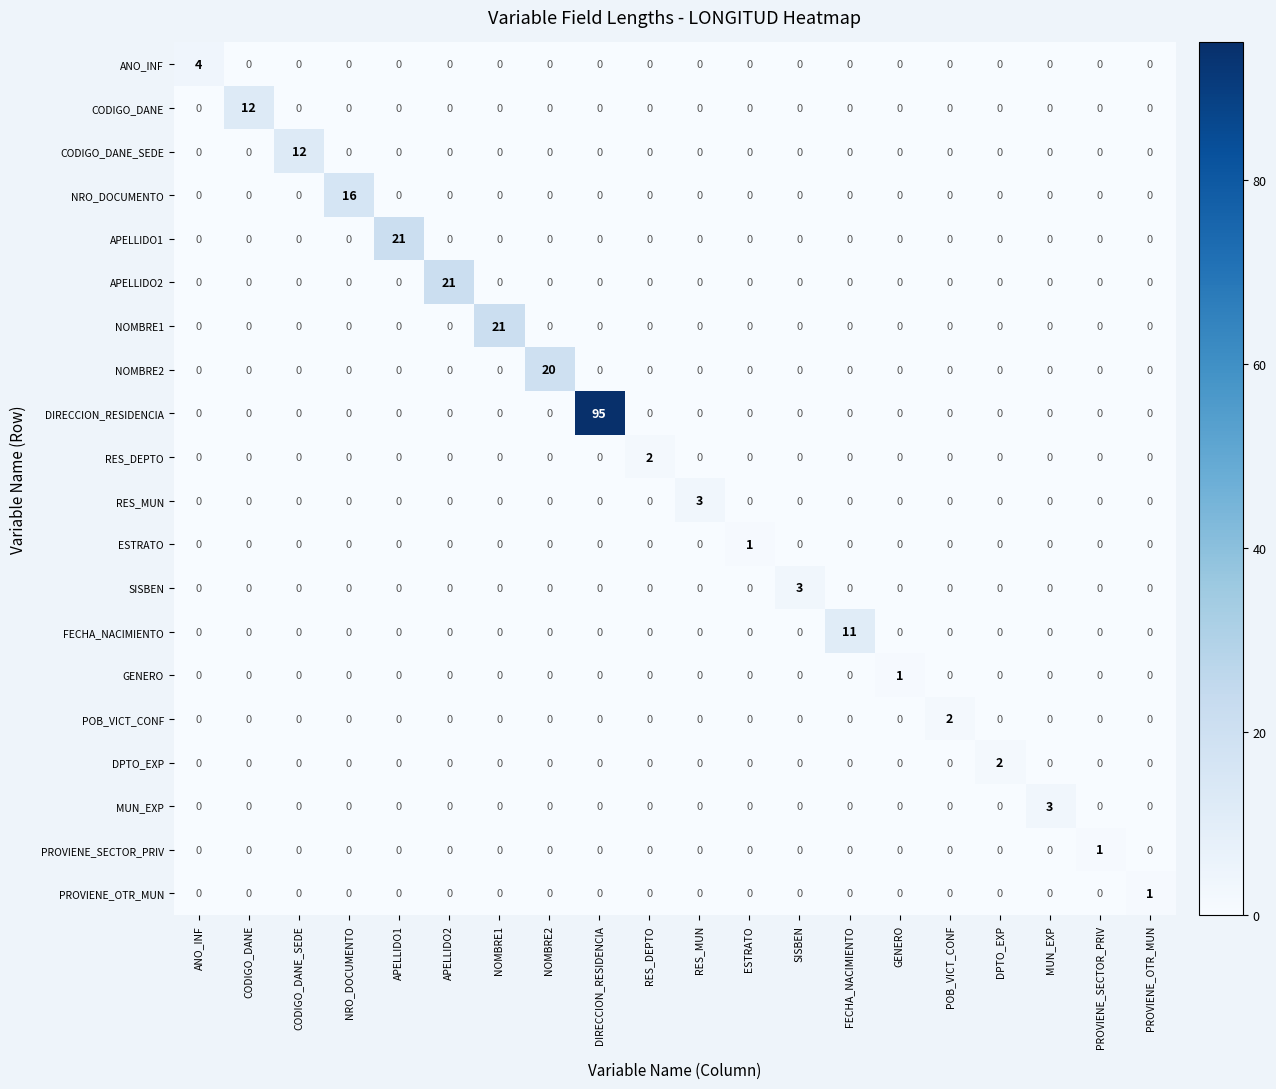

Between DIRECCION_RESIDENCIA and SISBEN, which series saw the biggest shift?

DIRECCION_RESIDENCIA